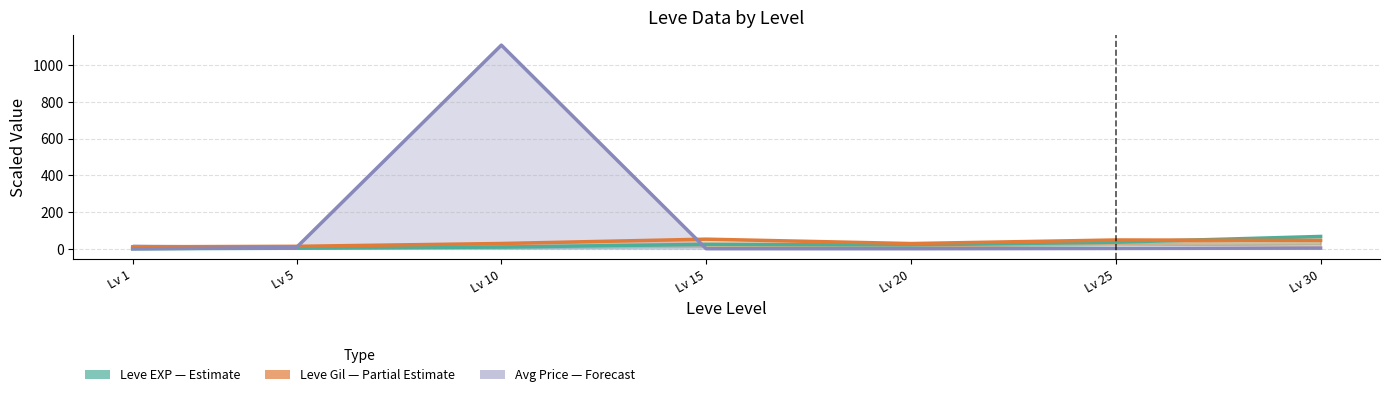

Reading left to right, list all the values displayed in this chart.

Leve EXP (k) — Estimate: 0.6	3.6	10.0	24.8	21.6	36.4	67.7
Leve Gil (/10) — Partial: 11.3	13.9	29.3	52.9	29.0	48.5	46.3
Avg Price (/10k) — Forecast: 0.0	8.0	1110.0	0.8	0.8	2.3	4.2